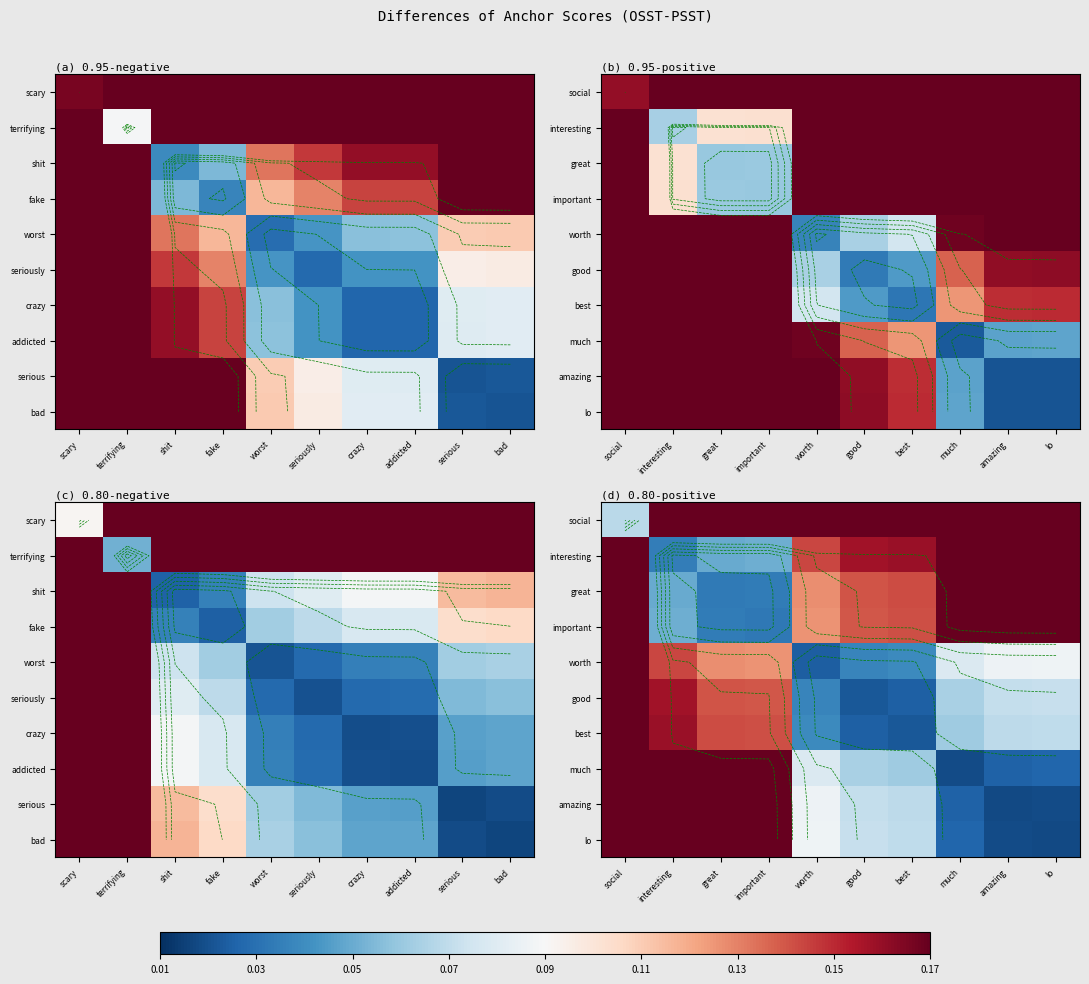

At how many categories does at least one series exceed 0?

10